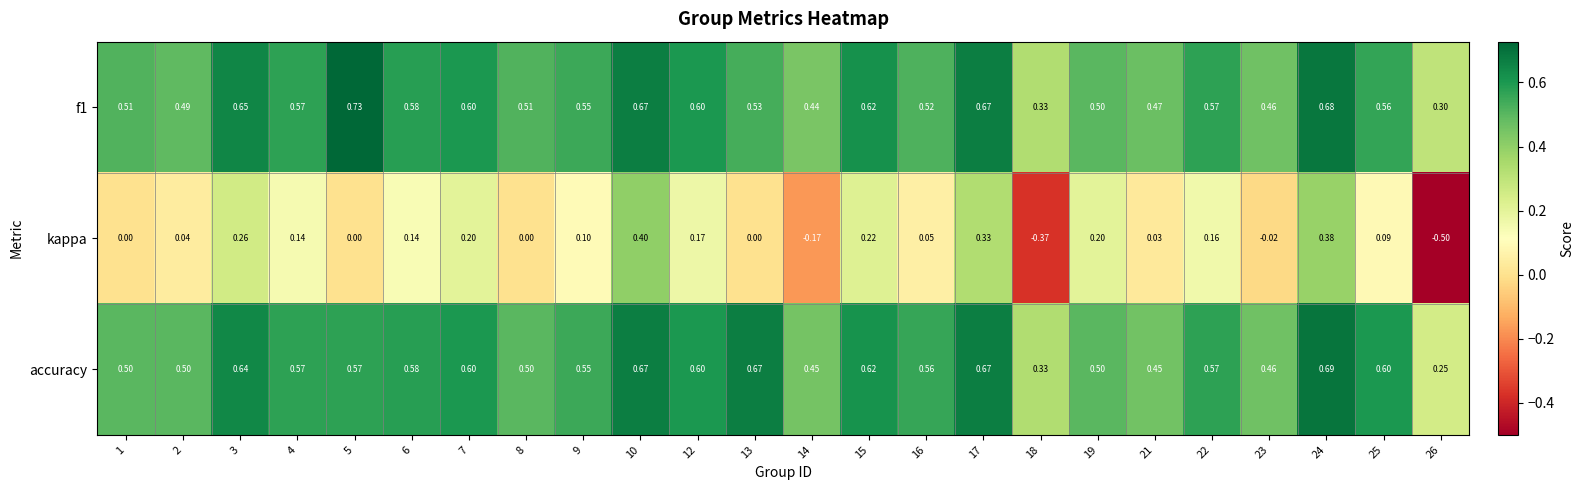

Which series has the largest range (max minus min)?

kappa